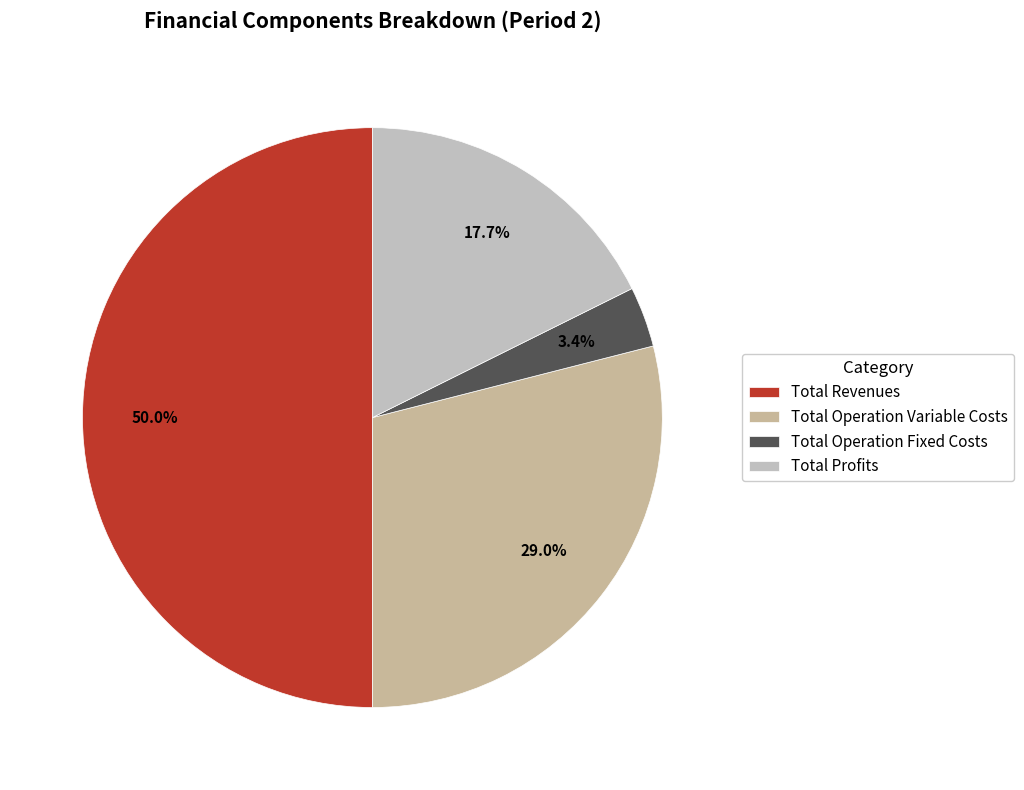

Is it true that Total Profits is 18% of the pie?

True